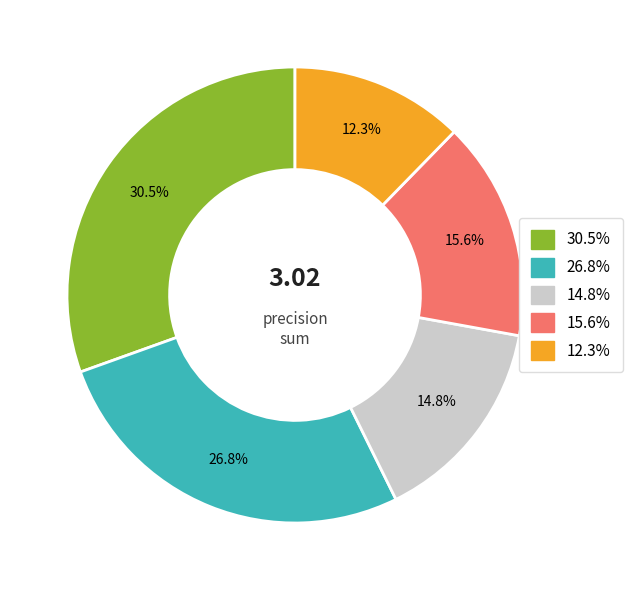

How many segments does this pie chart have?

5